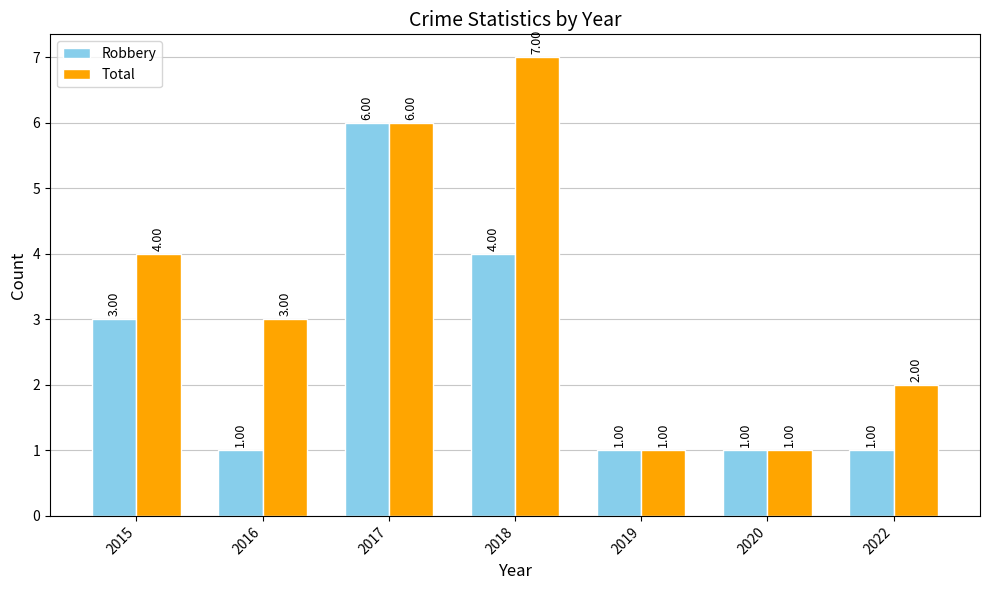

Rank the series by their average value, from lowest to highest.

Robbery, Total